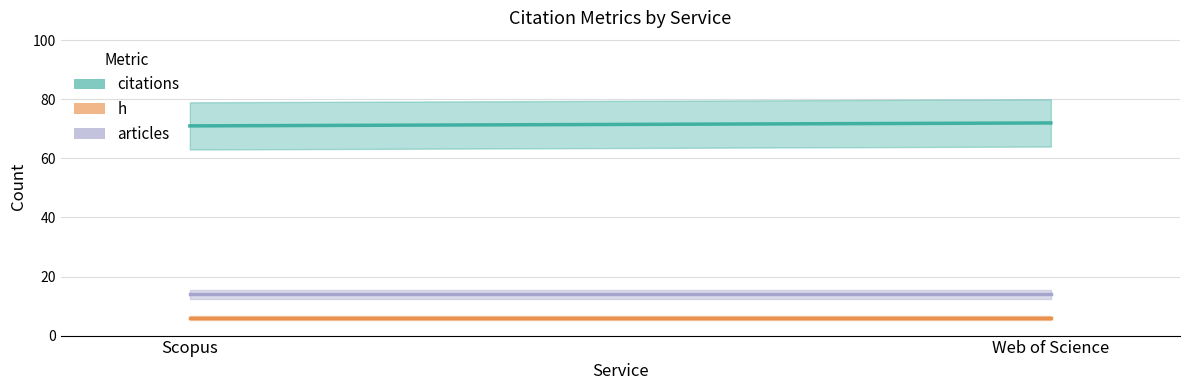

Which series has the largest range (max minus min)?

citations